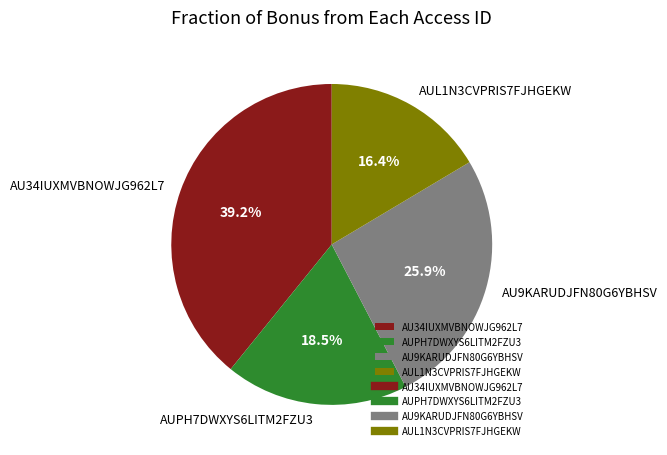

Which category has the biggest portion of the pie?

AU34IUXMVBNOWJG962L7